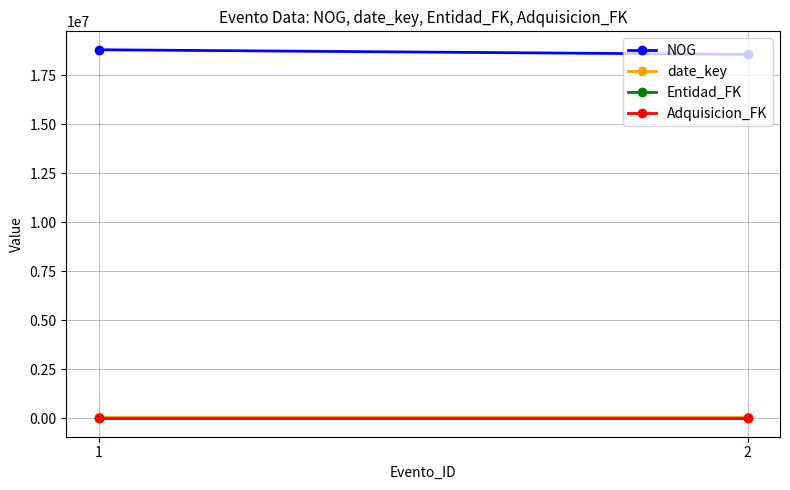

What is the sum of all Entidad_FK values?

4